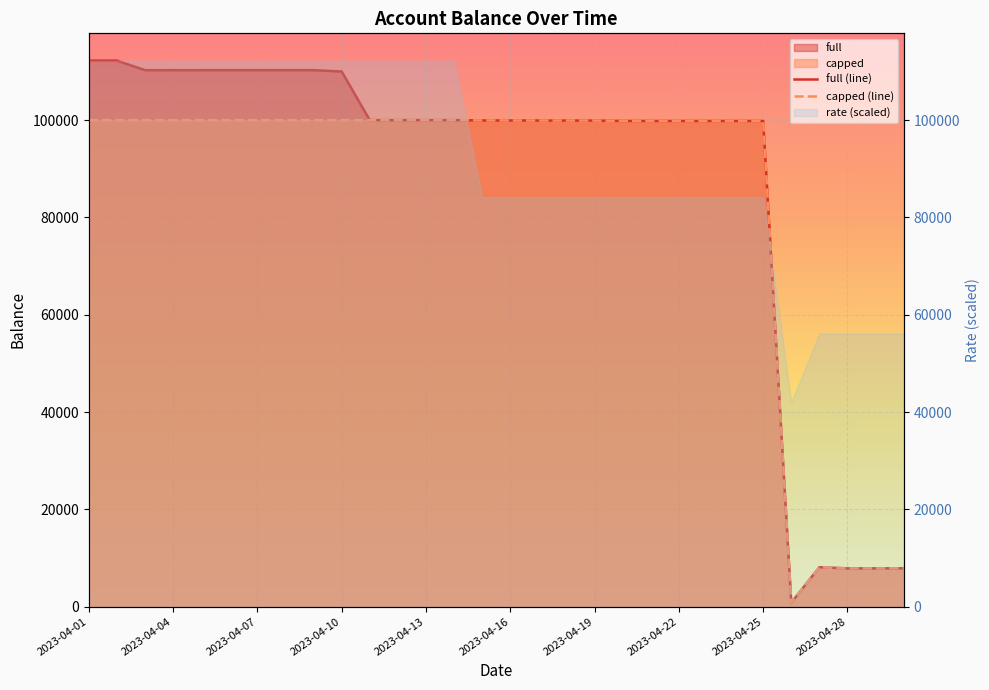

Which series has the largest total across all categories?

full (line)